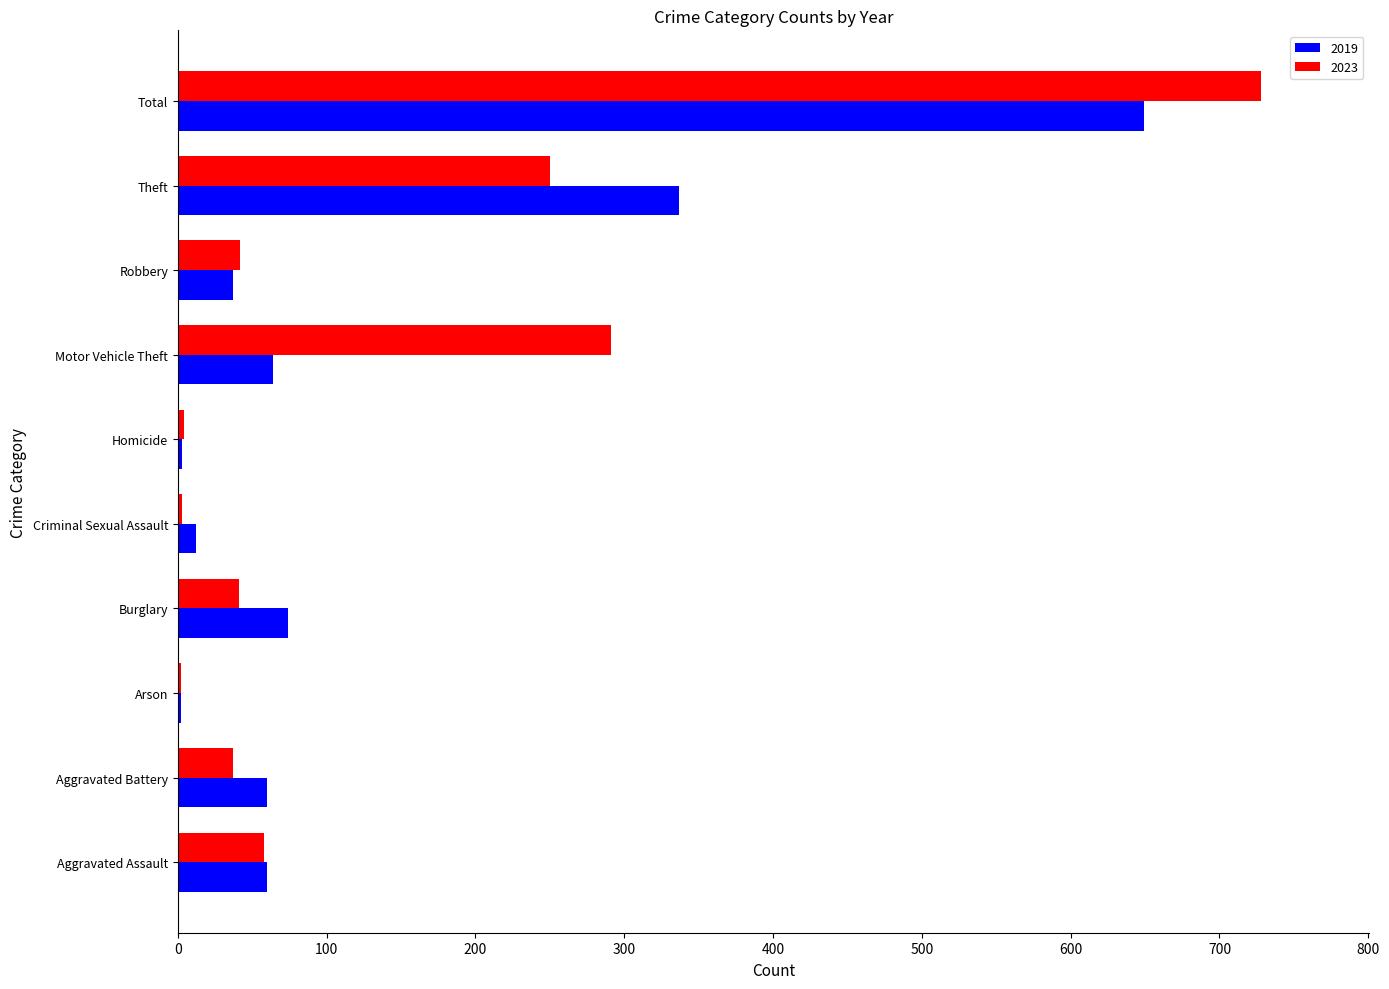

What is the total value across all series at Homicide?

7